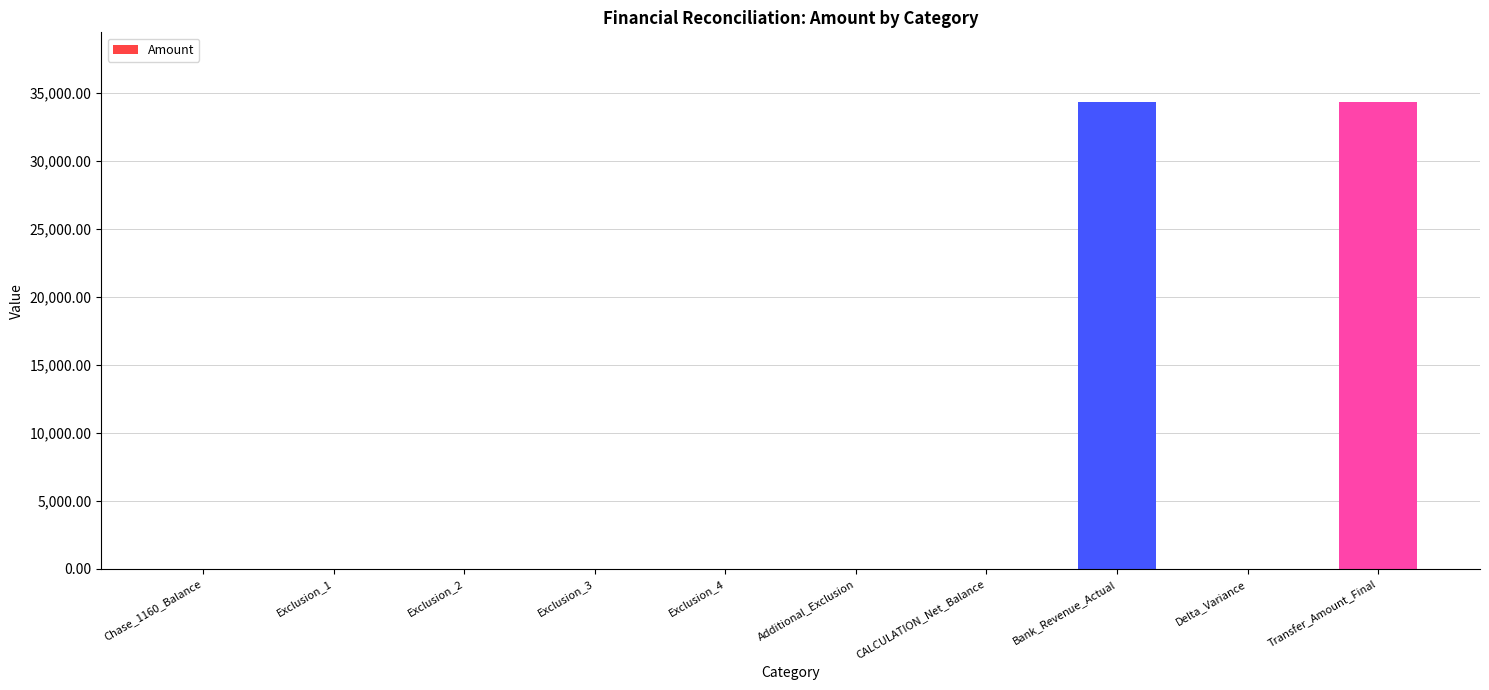

The chart shows a value of 0.0 at Additional_Exclusion. True or false?

True